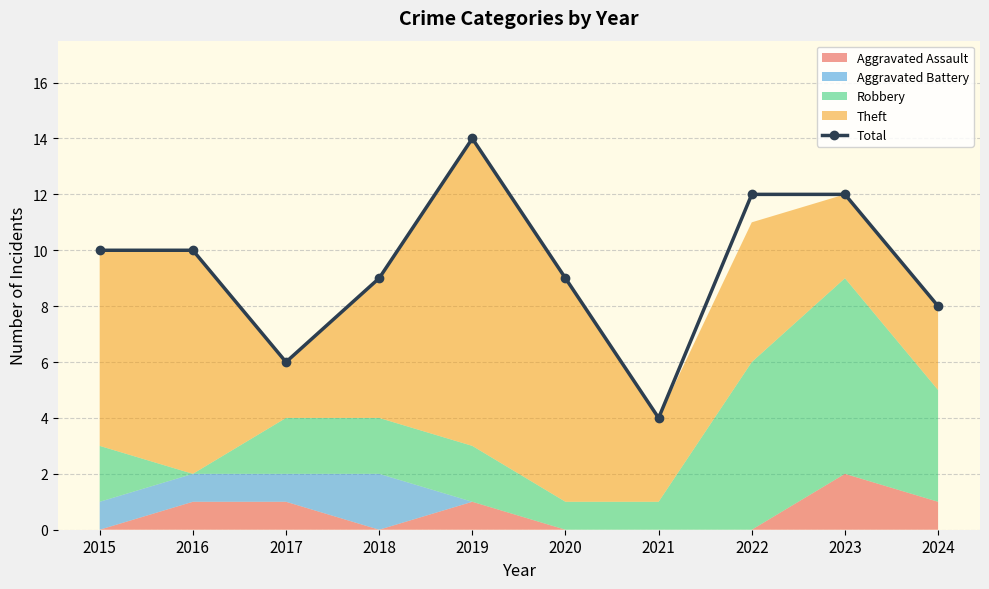

True or false: the data has more than 2 interior local peaks.

False